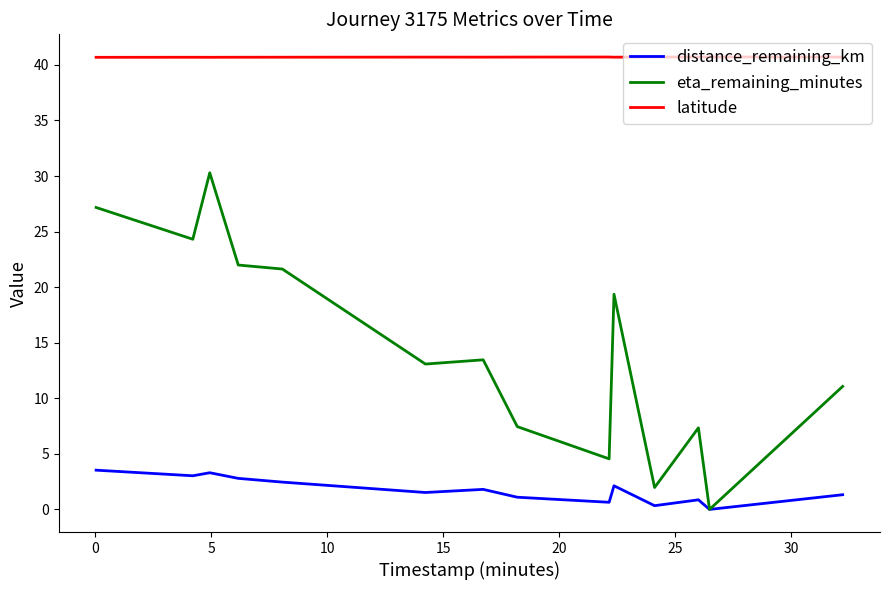

What is the highest value of the latitude series?

40.7